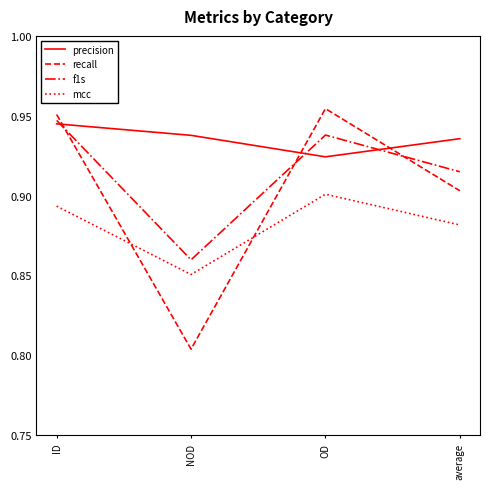

True or false: recall has a value of 0.9 at average.

True